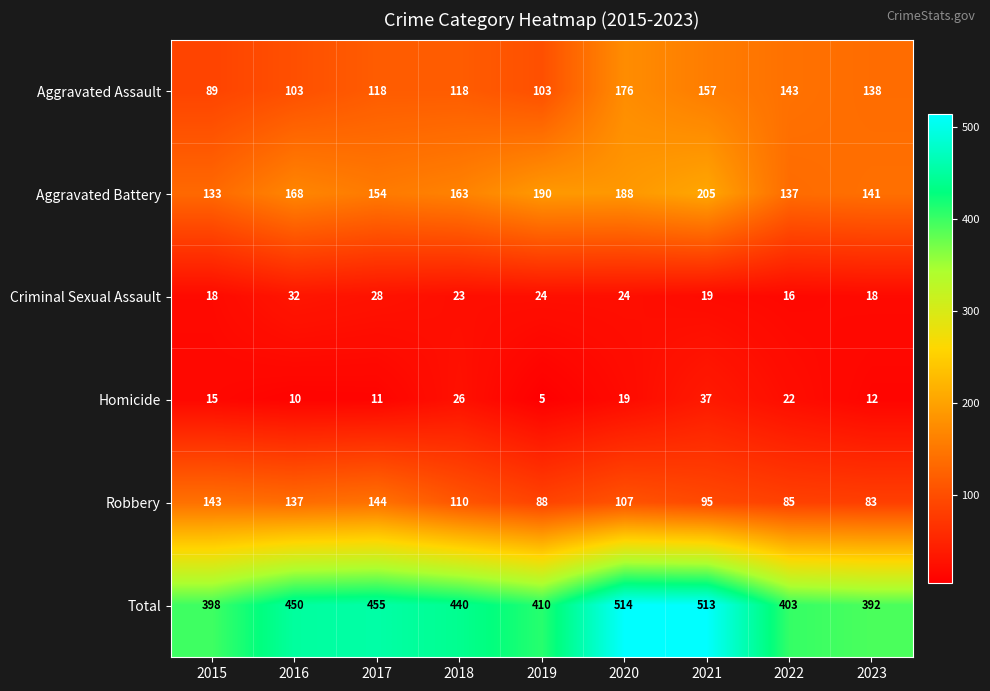

What is the total value across all series at 2019?

820